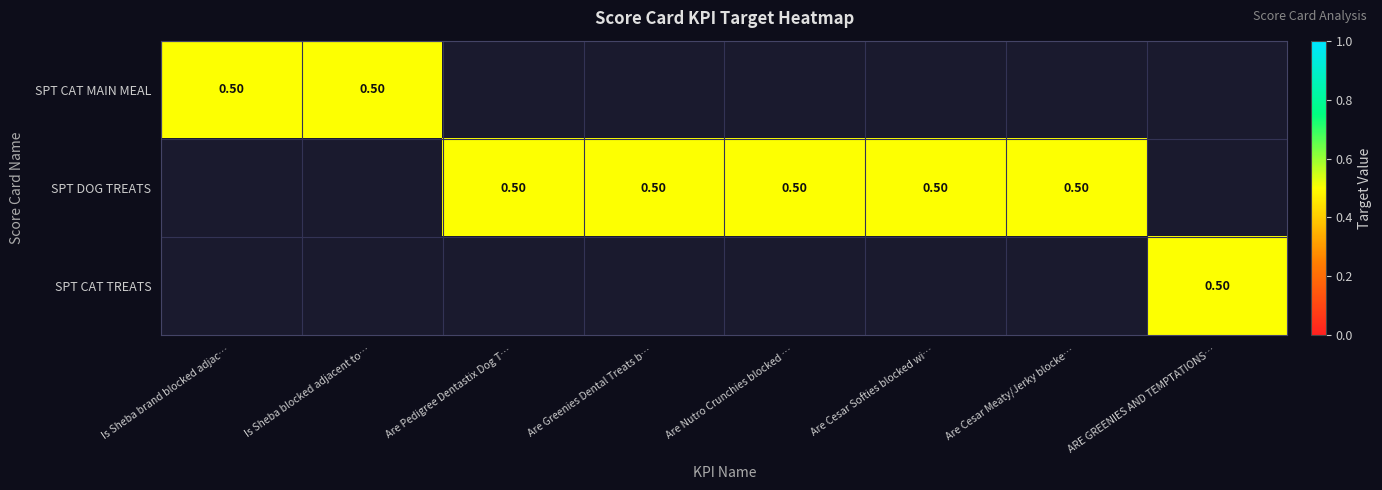

True or false: SPT DOG TREATS has a value of 0.0 at SPT DOG TREATS.

True